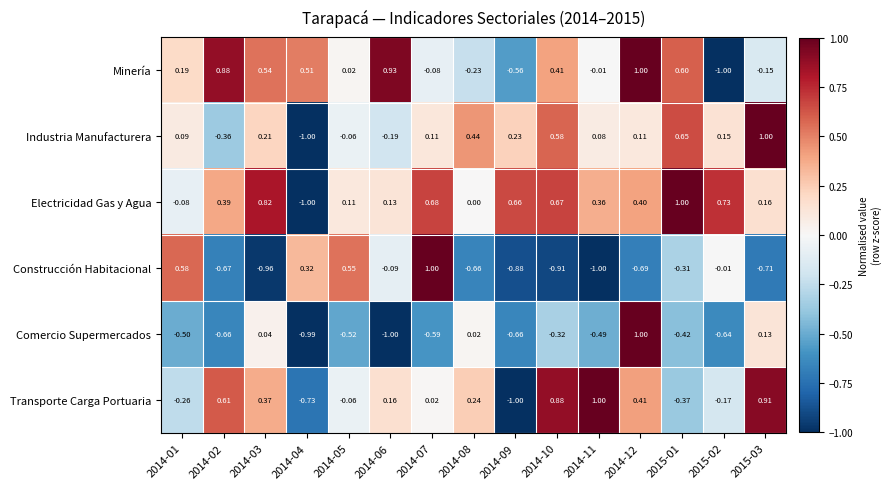

Count the number of data series in this chart.

6